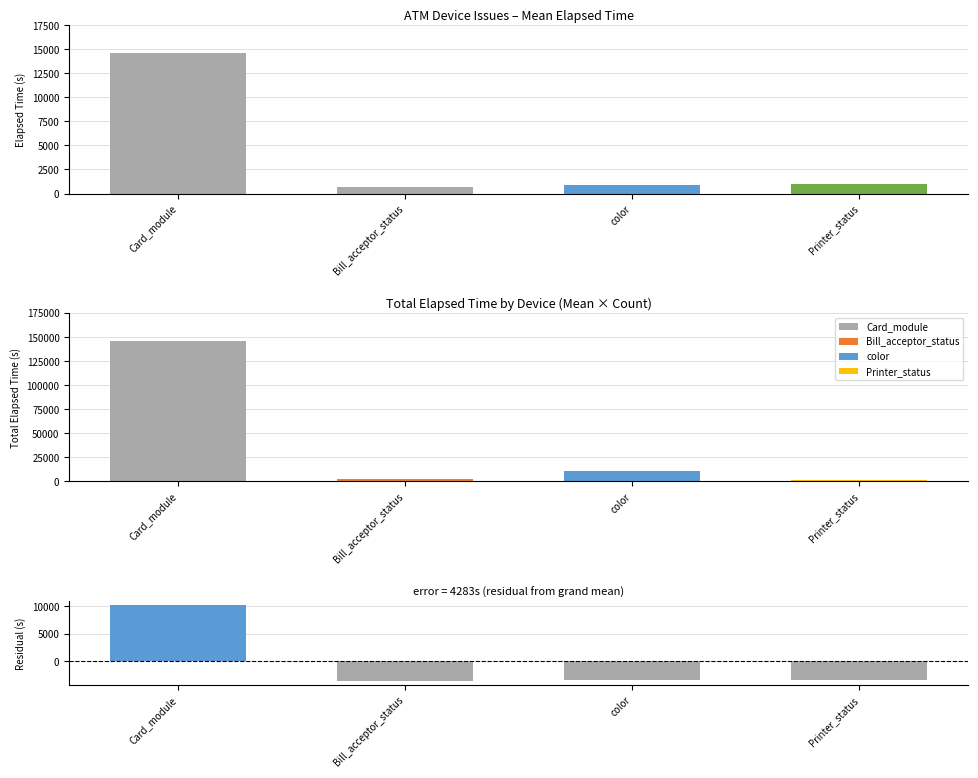

What is the average value?

4283.1